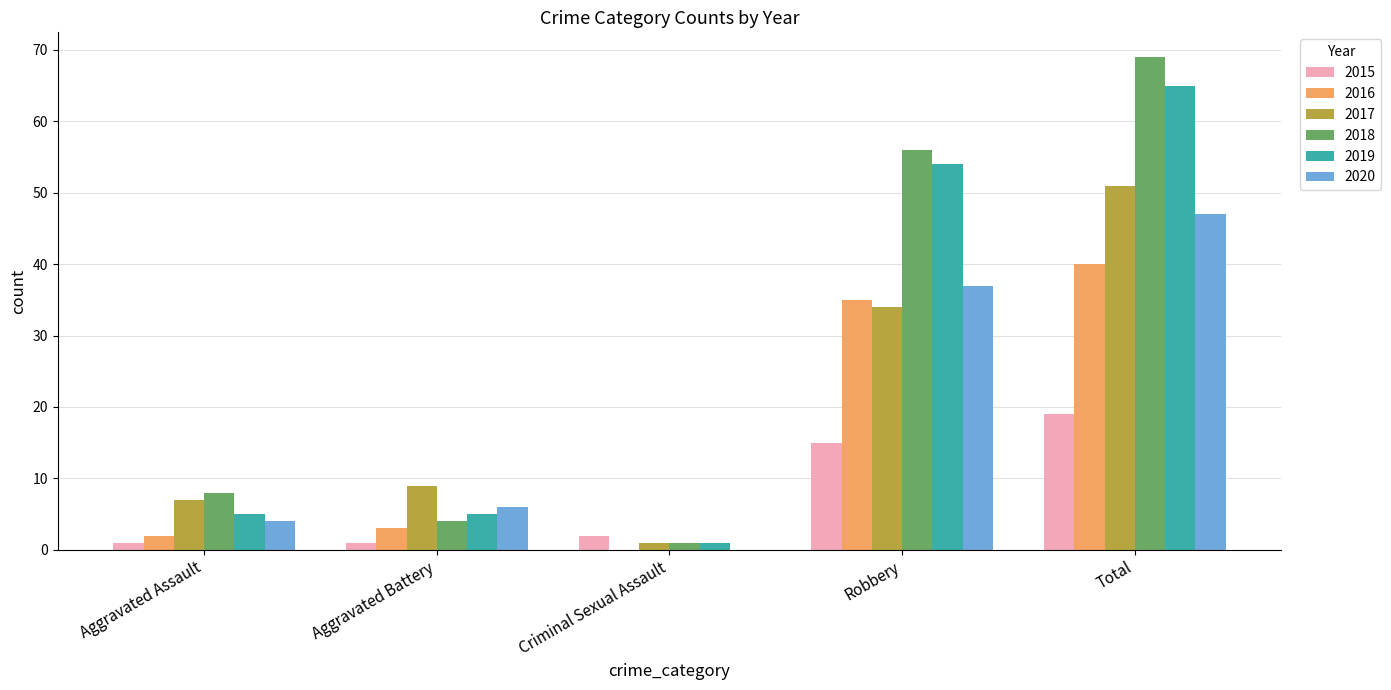

What is the sum of the 2016 values at Aggravated Battery and Total?

43